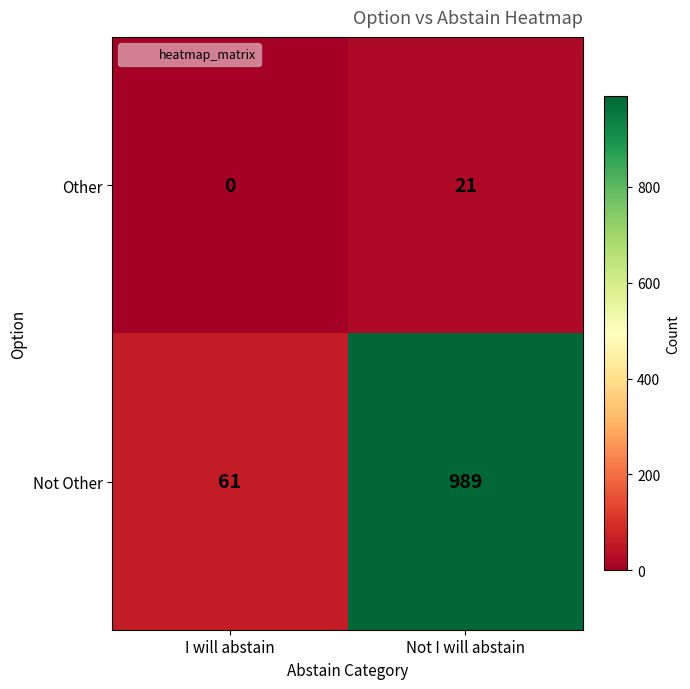

Reading right to left, what are all the values shown in this chart?

Other: Not I will abstain=21	I will abstain=0
Not Other: Not I will abstain=989	I will abstain=61